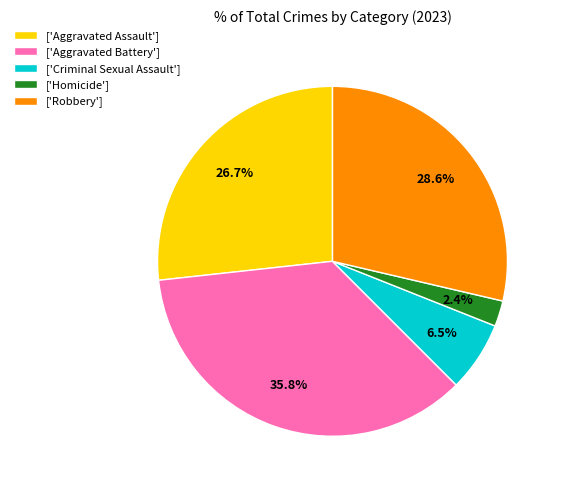

Which category has the biggest portion of the pie?

['Aggravated Battery']